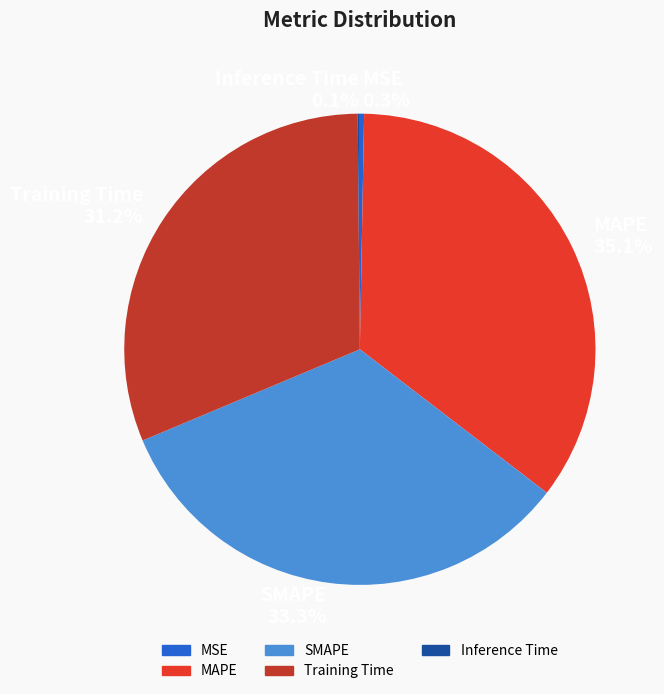

What is the total percentage of MAPE and SMAPE?

68.4%